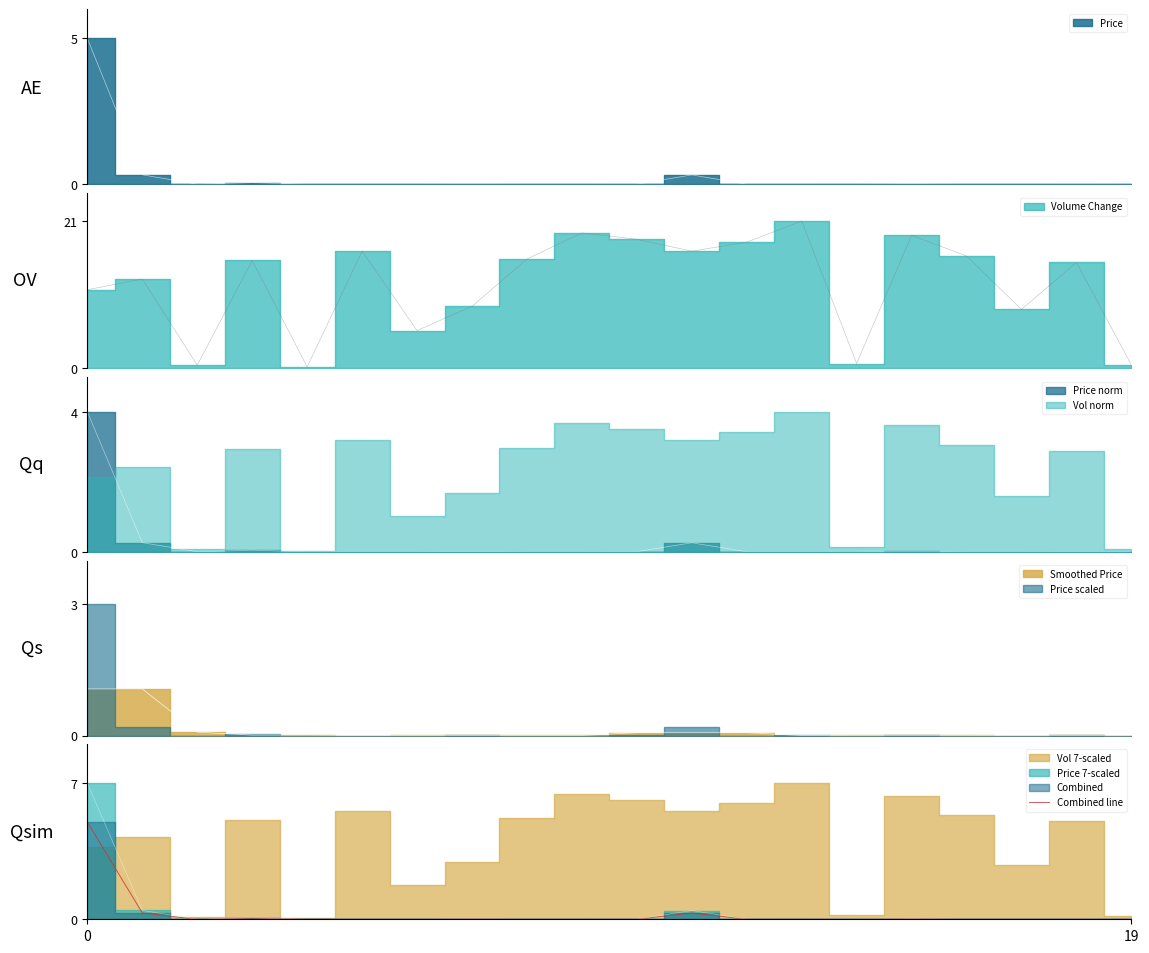

The chart shows a value of 0.0 at 19. True or false?

True